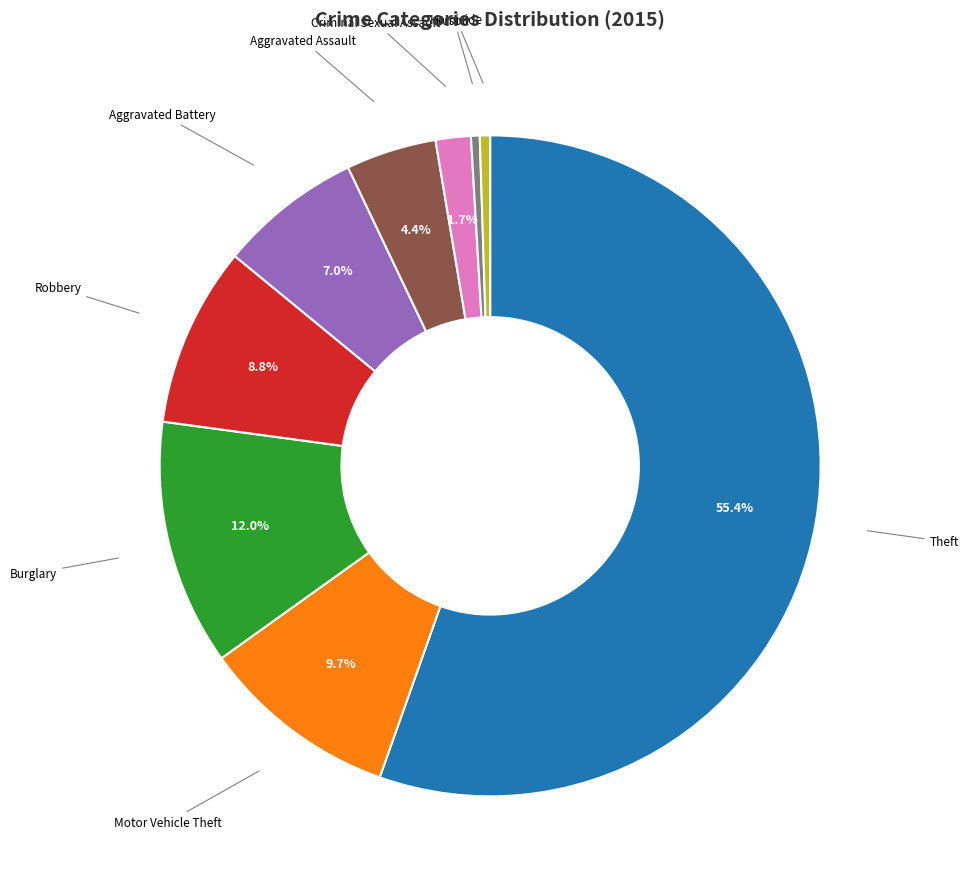

Count the number of slices in the pie.

9